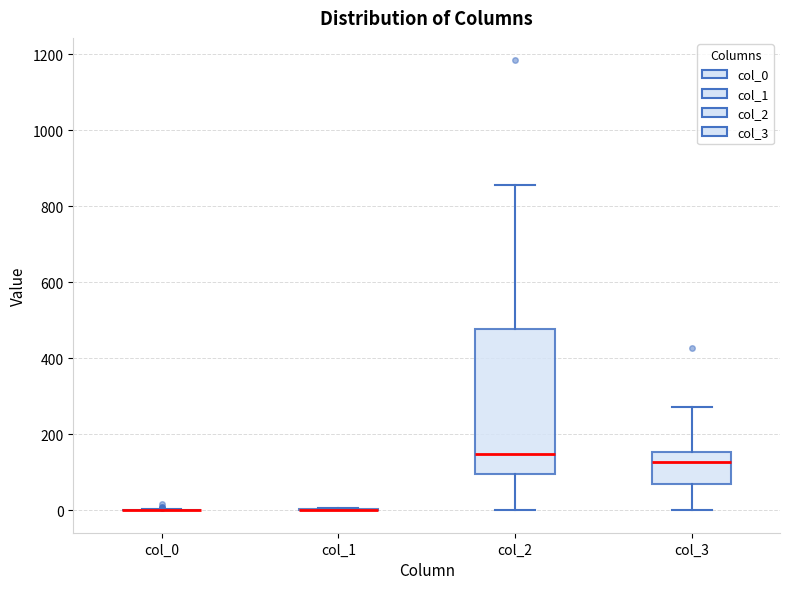

Where does the median line of the box for col_3 sit on the y-axis? The values are not printed on the chart, so give them approximately, as read against the axis.

120